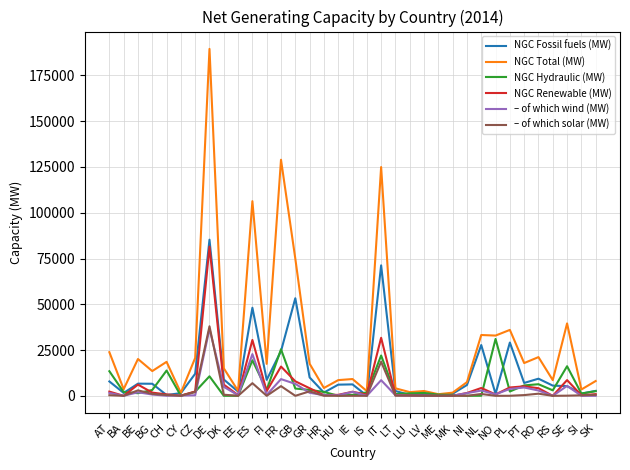

What is the difference between the maximum and second lowest values in the – of which wind (MW) series?

36561